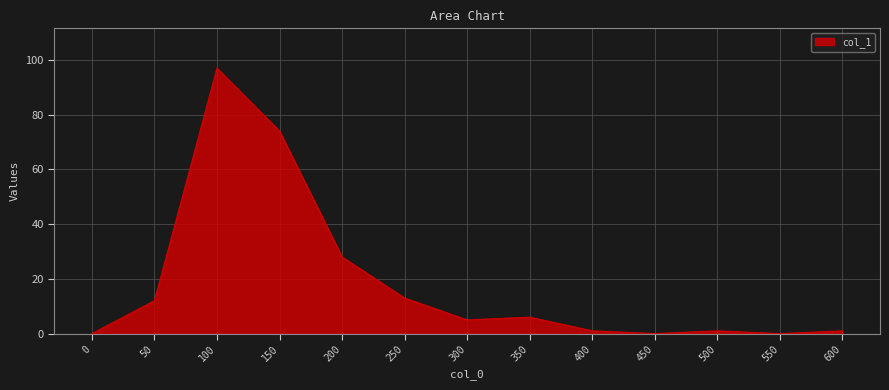

What is the ratio of the value at 50 to the value at 600?

12.0